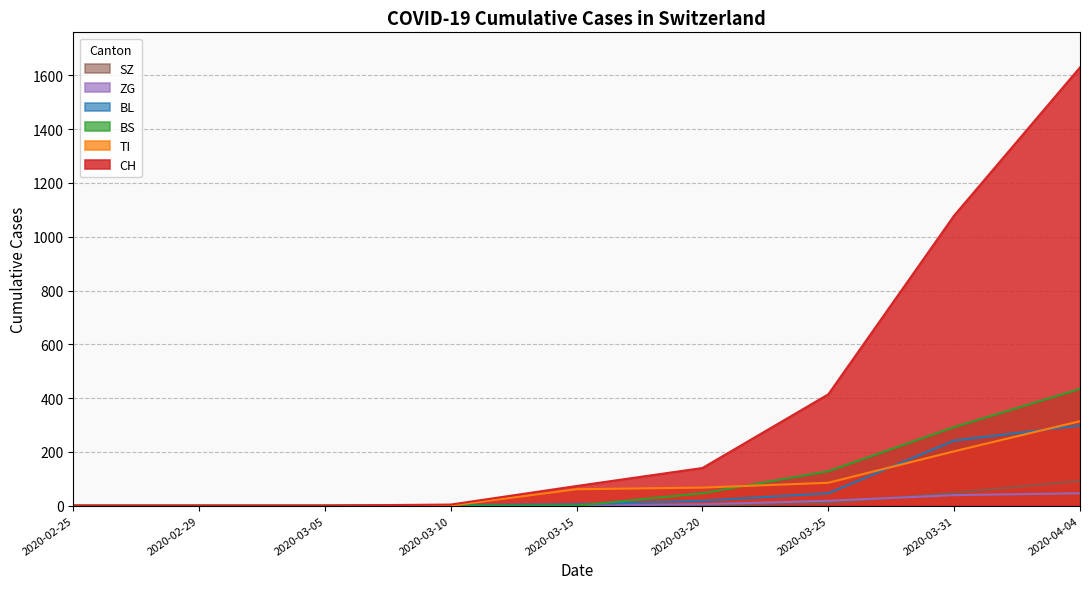

Which series has the widest spread of values?

CH